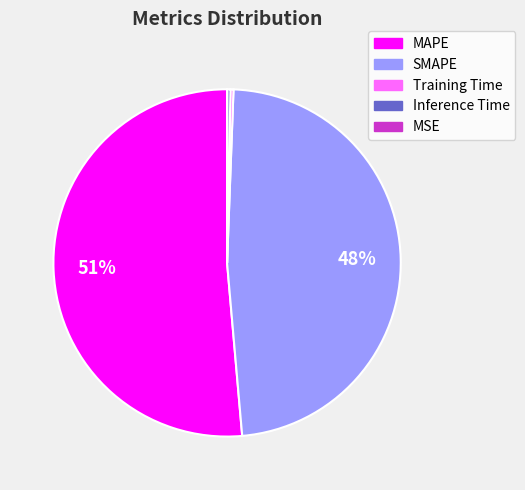

Which has a higher value, Training Time or SMAPE?

SMAPE